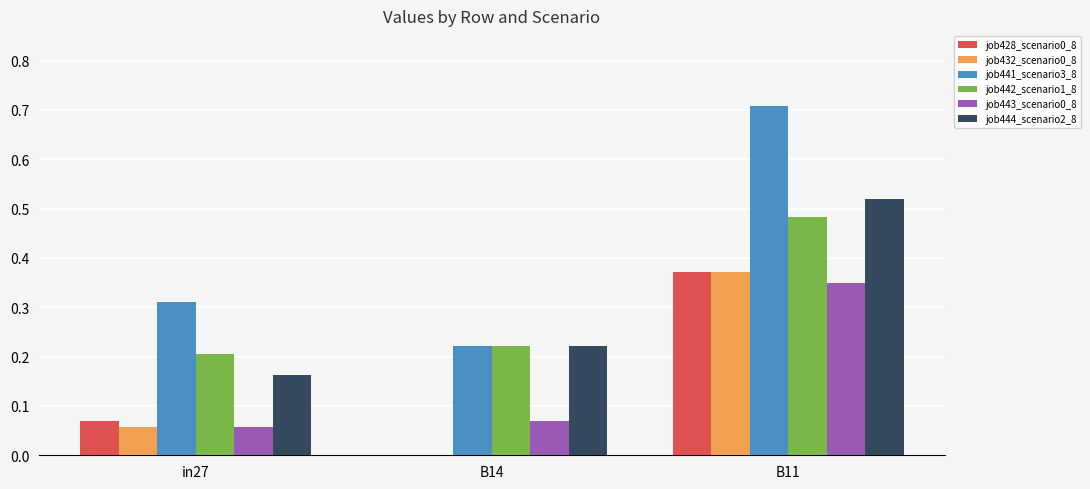

Which category has the highest value across all series?

B11